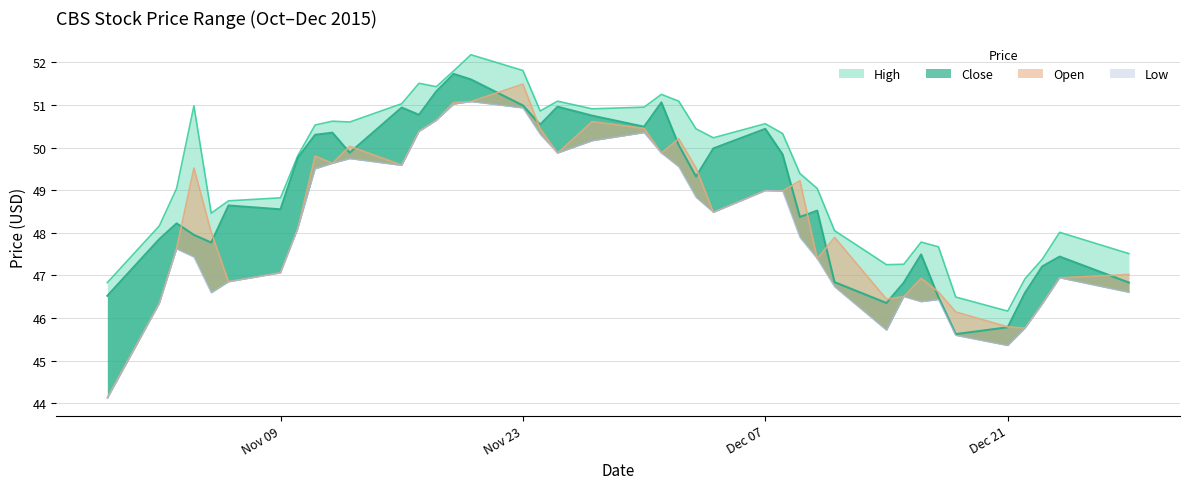

What is the greatest value displayed?

52.2